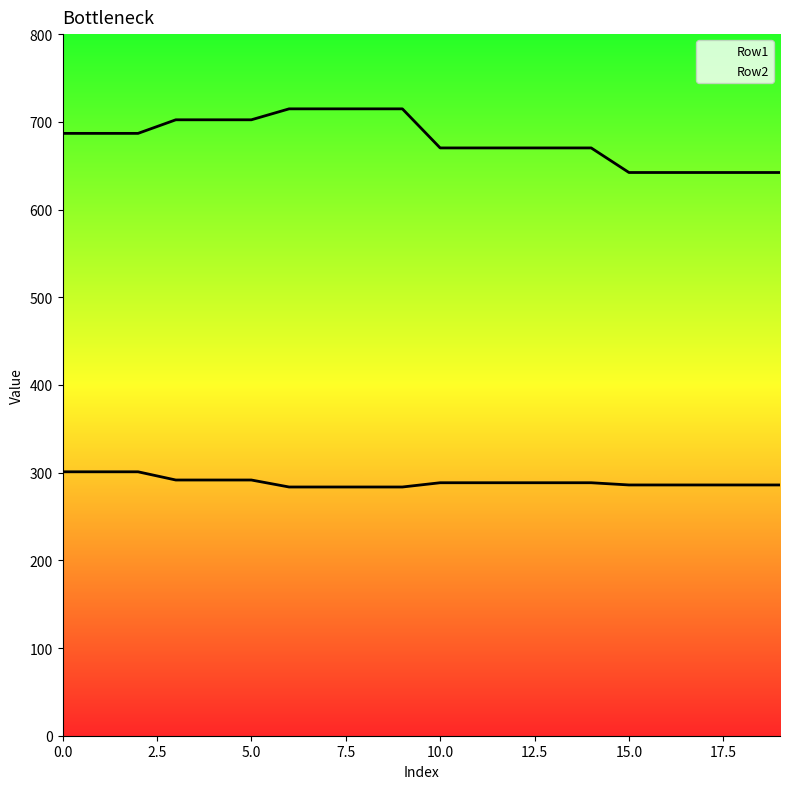

True or false: Row1 and Row2 intersect in this chart.

False